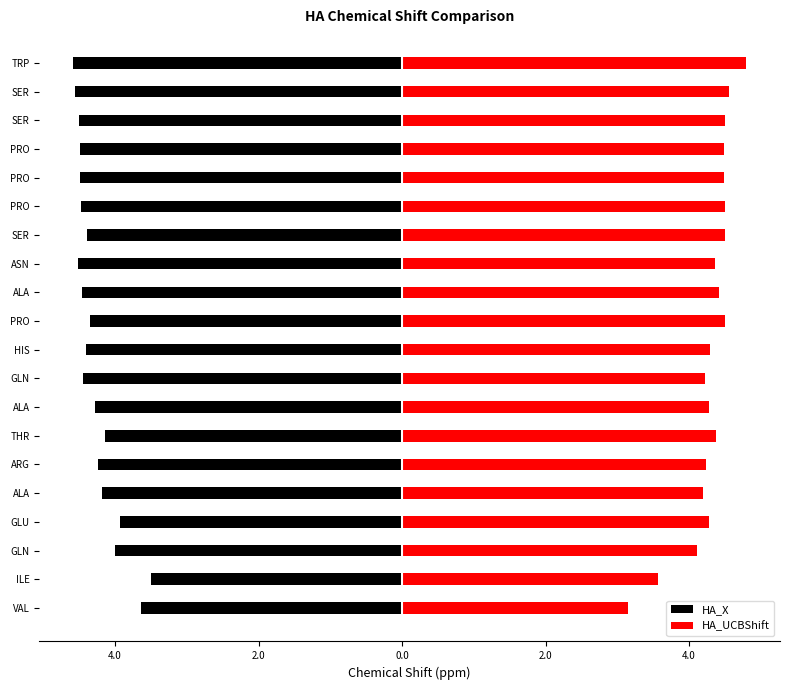

Which series has the largest total across all categories?

HA_UCBShift